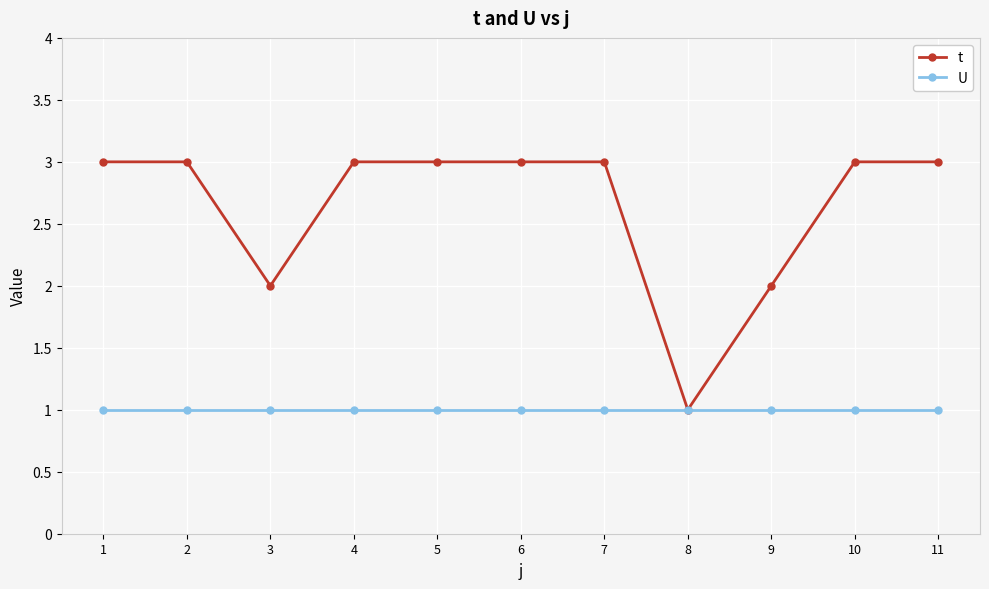

What is the value of the U point at the 6th from the left?

1